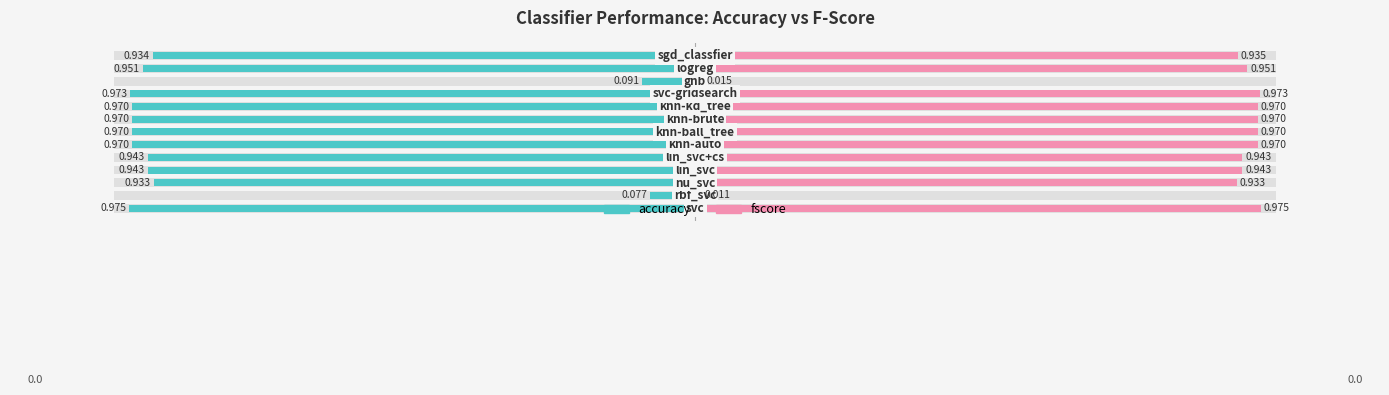

What is the difference between the maximum and minimum values in the accuracy series?

0.9